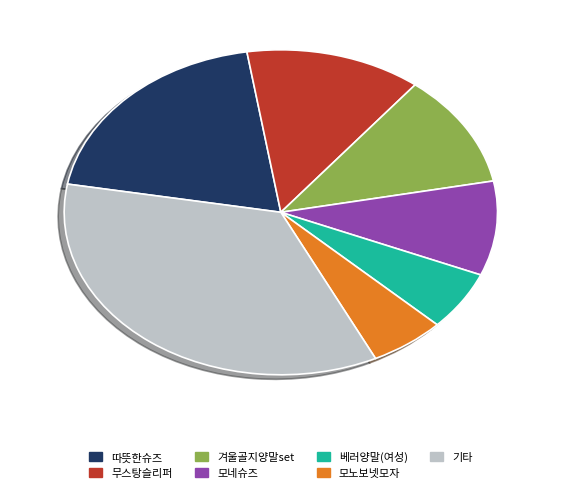

Is there any slice that represents more than half of the pie?

No